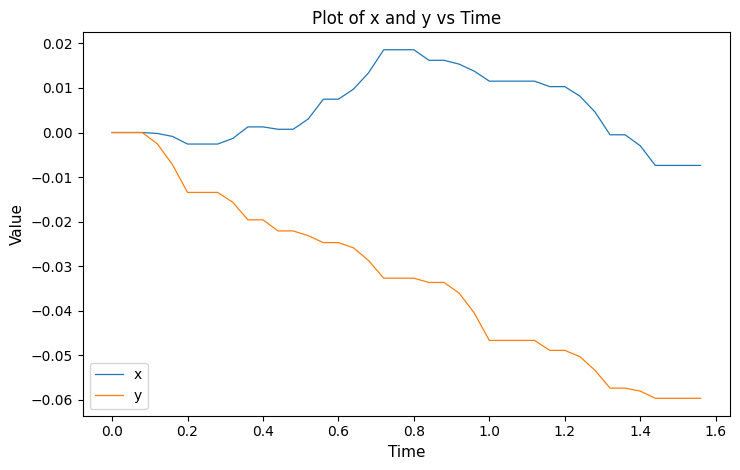

List the series in order of their peak value, lowest first.

y, x